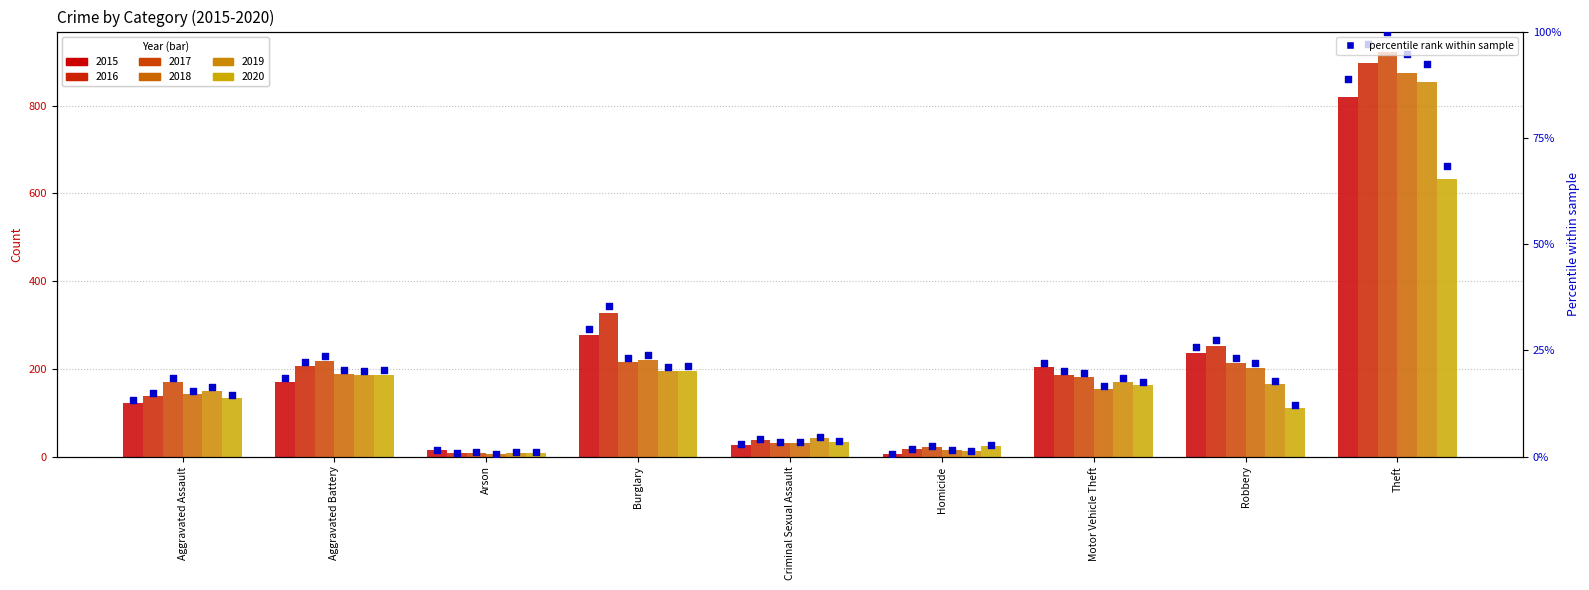

What is the change in value from Arson to Motor Vehicle Theft?

+20.6